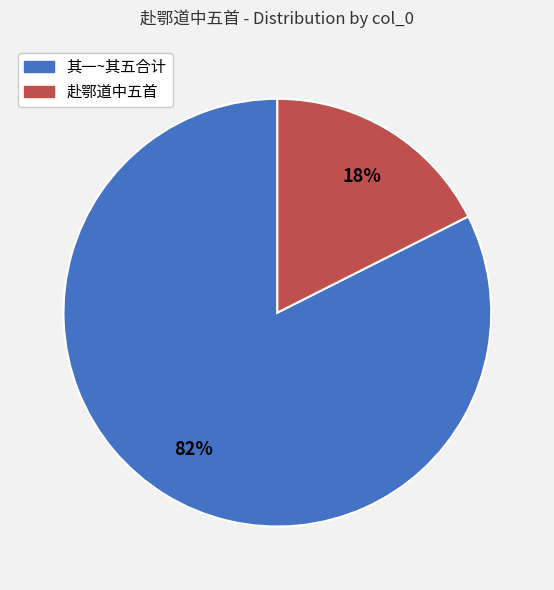

To the nearest percent, what is the average slice percentage?

50%